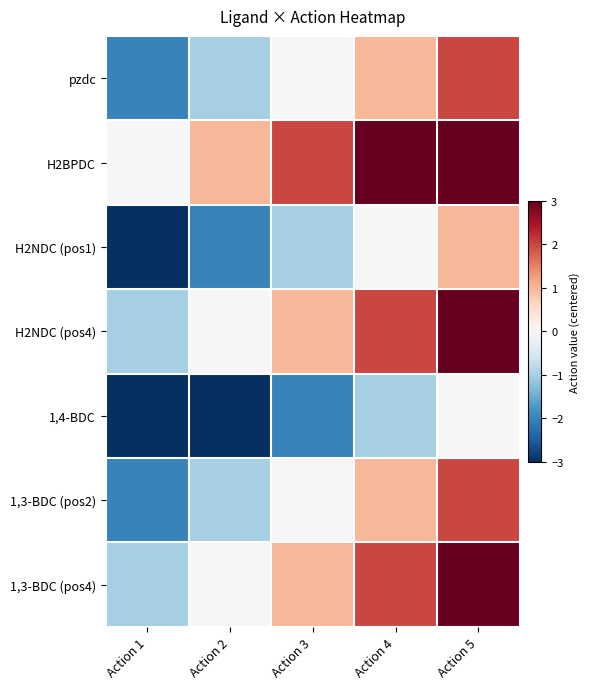

What is the smallest value displayed?

-3